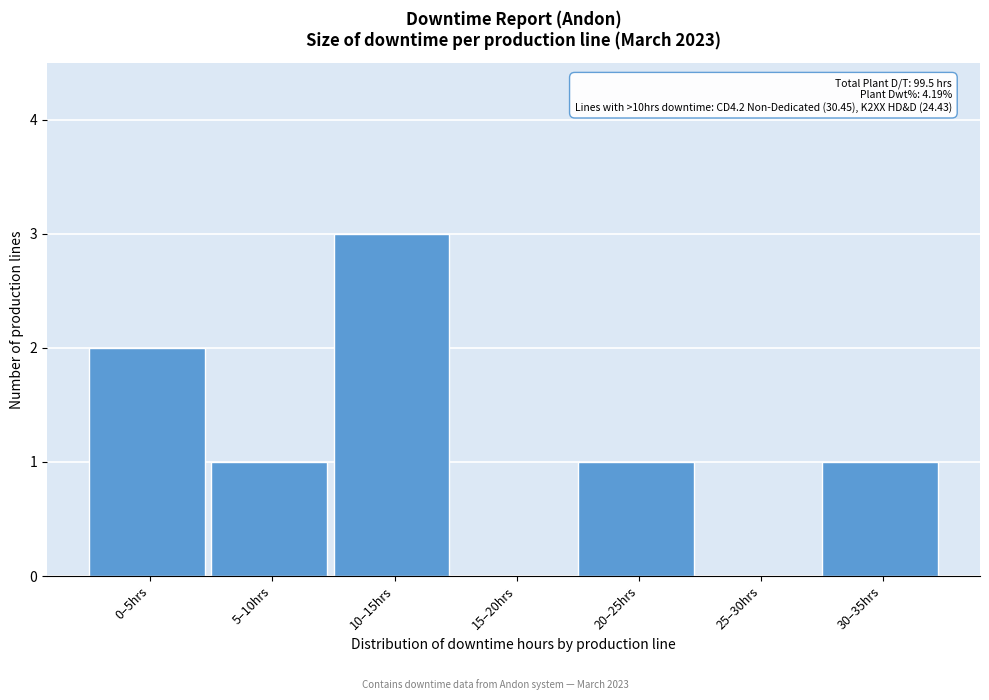

Reading left to right, list all the values displayed in this chart.

0–5hrs=2	5–10hrs=1	10–15hrs=3	15–20hrs=0	20–25hrs=1	25–30hrs=0	30–35hrs=1